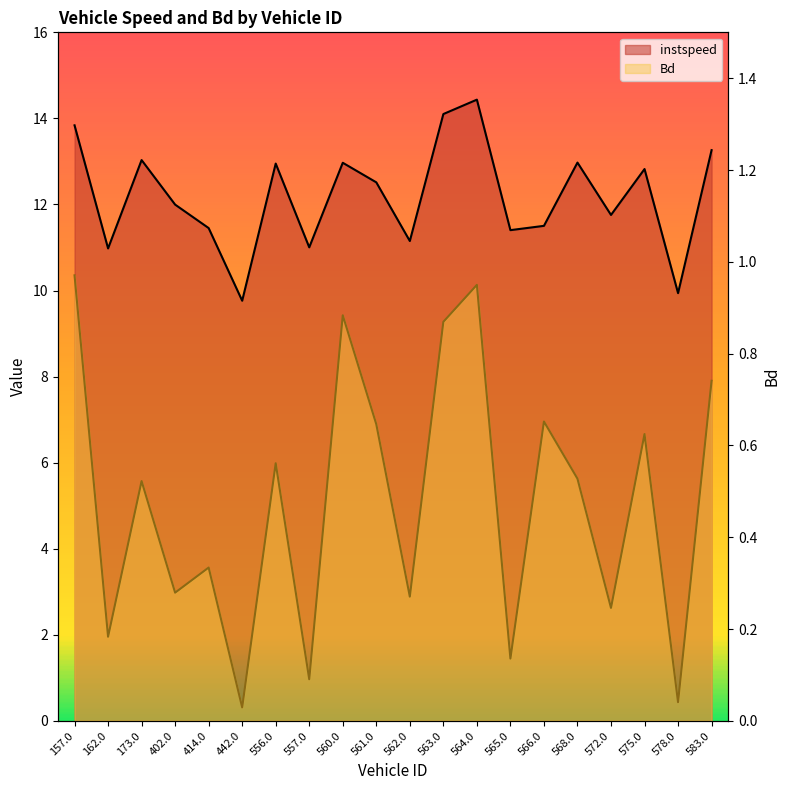

True or false: instspeed has more than 0 interior local peaks.

True